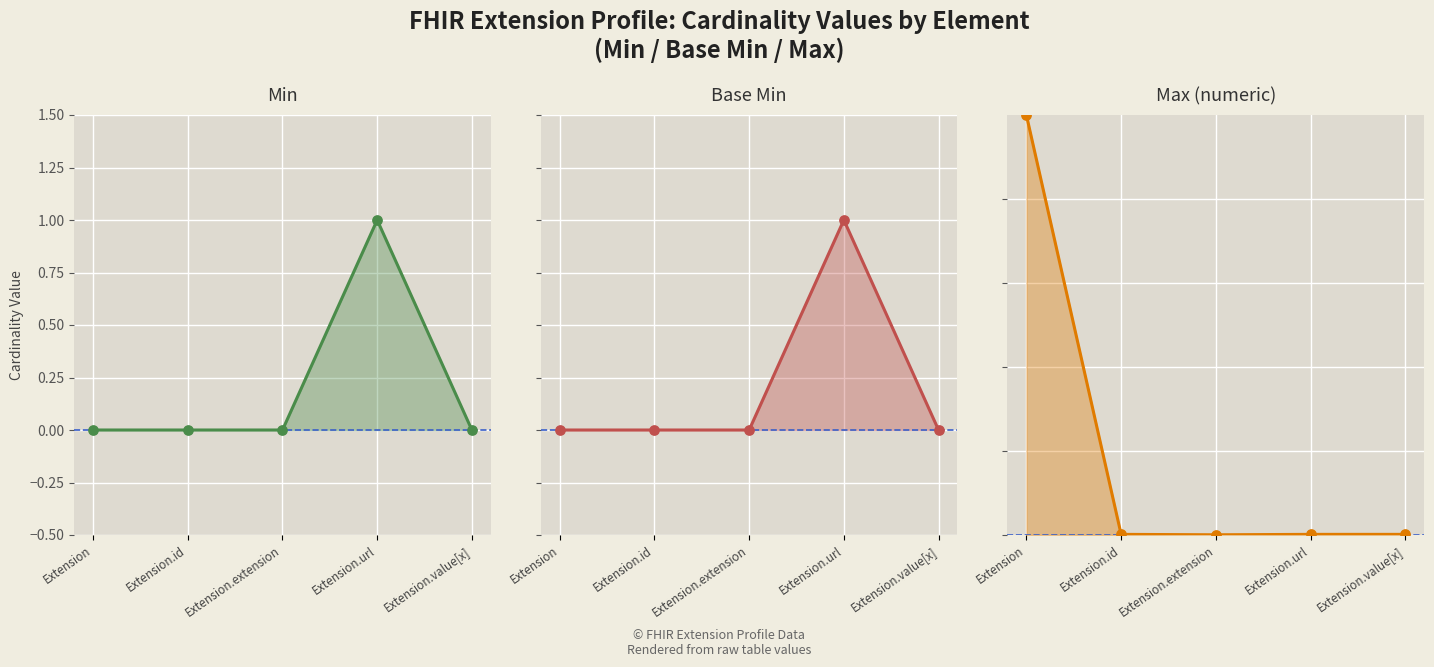

Is the value of Min pts at Extension.extension greater than the value of Max (numeric) at Extension.extension?

No